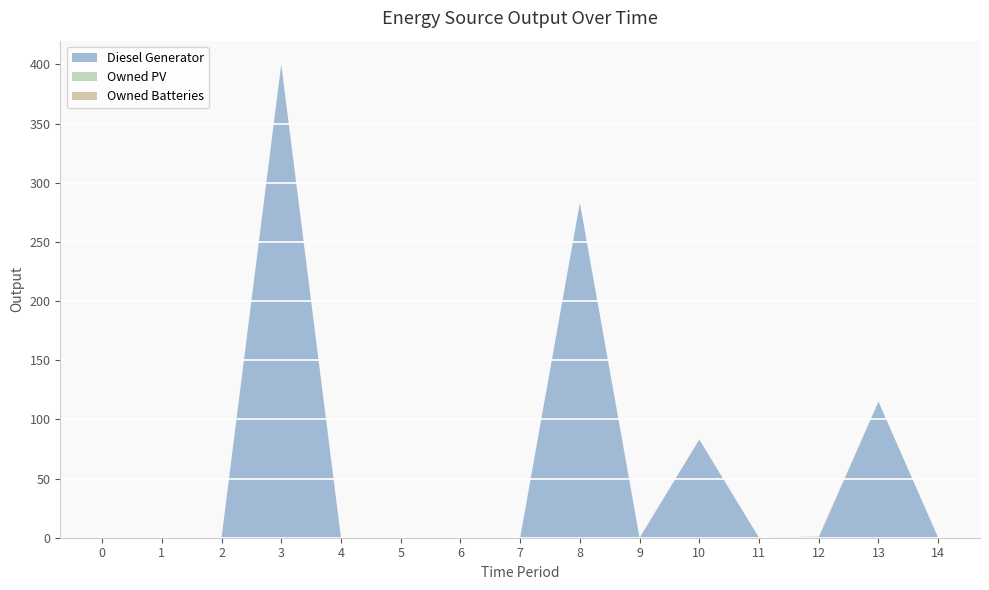

Reading left to right, transcribe all the data shown in this chart.

Diesel Generator: 0=0	1=0	2=0	3=400	4=0	5=0	6=0	7=0	8=283	9=0	10=83	11=0	12=0	13=115	14=0
Owned PV: 0=0	1=0	2=0	3=0	4=0	5=0	6=0	7=0	8=0	9=0	10=0	11=0	12=0	13=0	14=0
Owned Batteries: 0=0	1=0	2=0	3=0	4=0	5=0	6=0	7=0	8=0	9=0	10=0	11=0	12=1	13=0	14=0